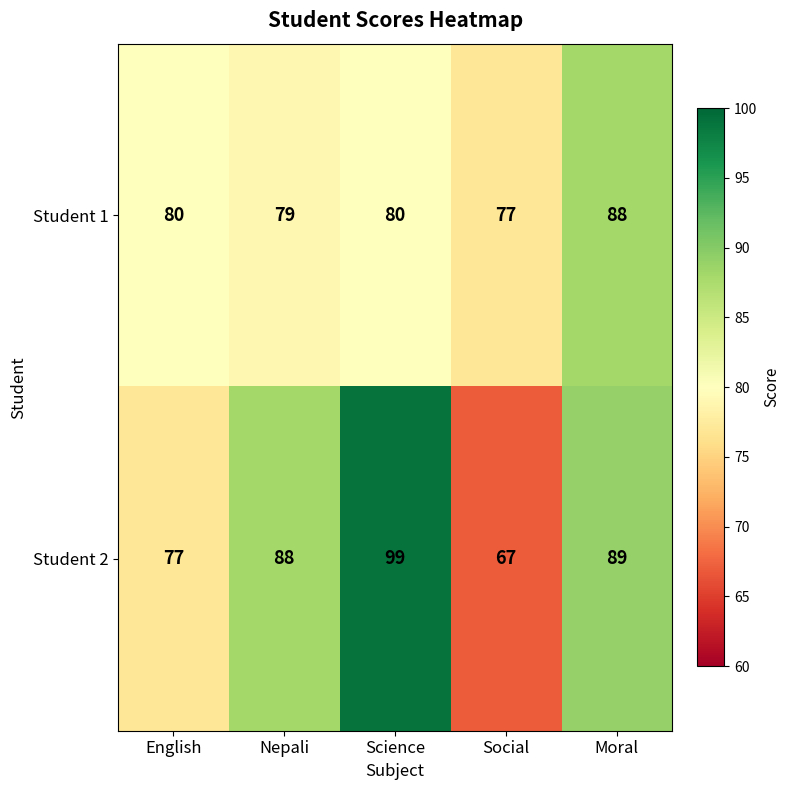

Rank the series by their maximum value, from highest to lowest.

Student 2, Student 1